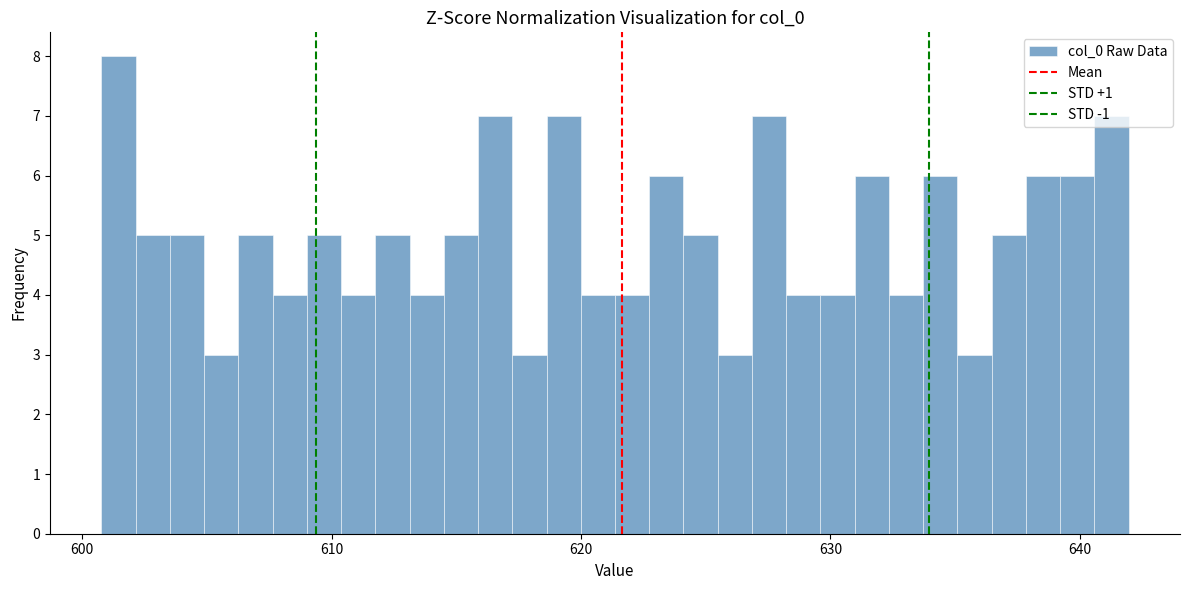

Read against the x-axis, roughly where is the centre of the tallest bar?

601